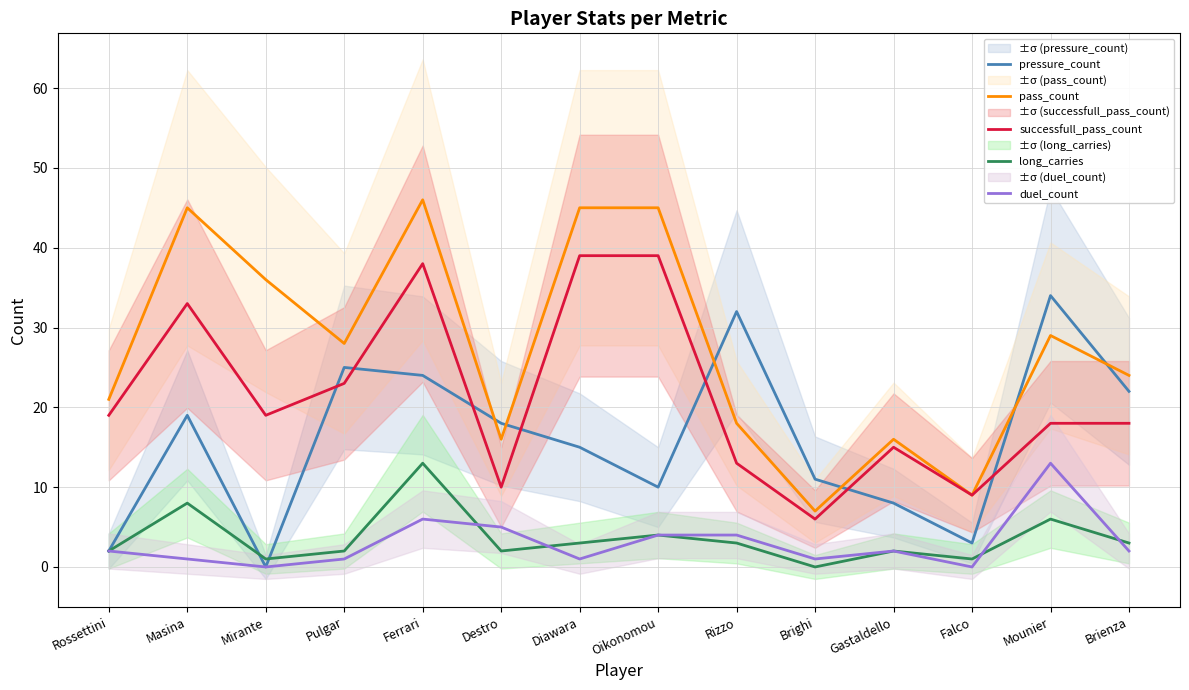

Where does the long_carries series first go above 3?

Masina